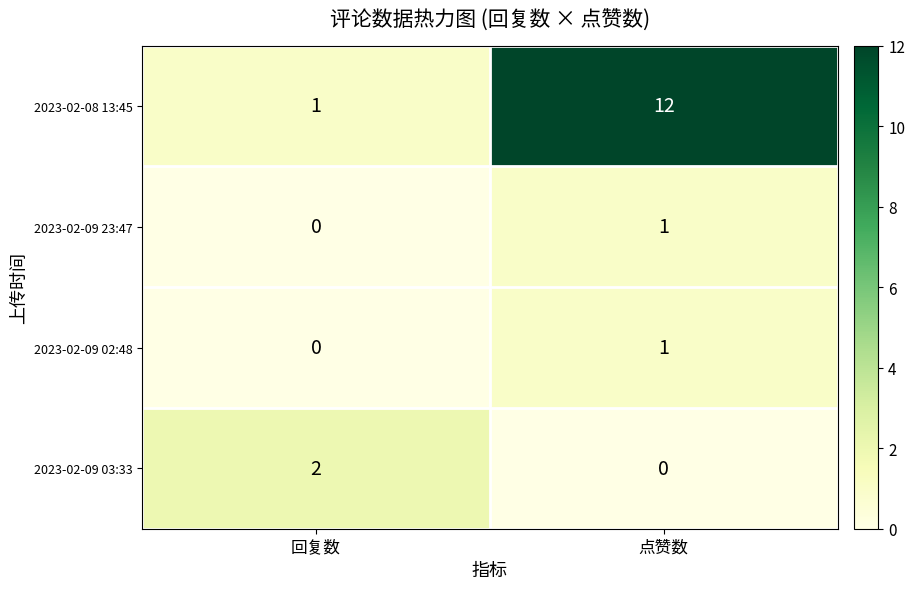

What is the difference between the highest and lowest values at 点赞数?

12